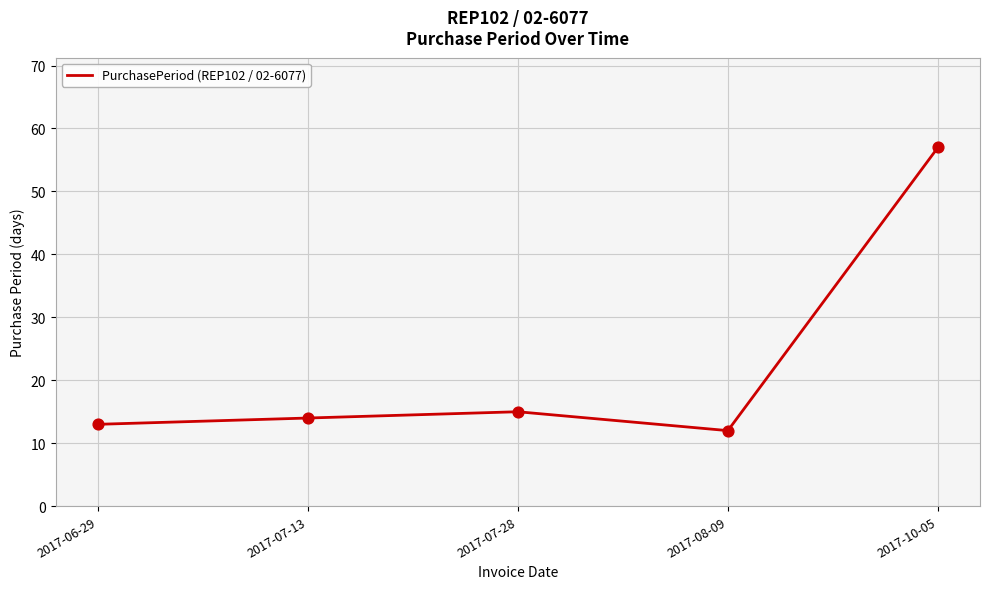

Between 2017-10-05 and 2017-08-09, which is larger?

2017-10-05